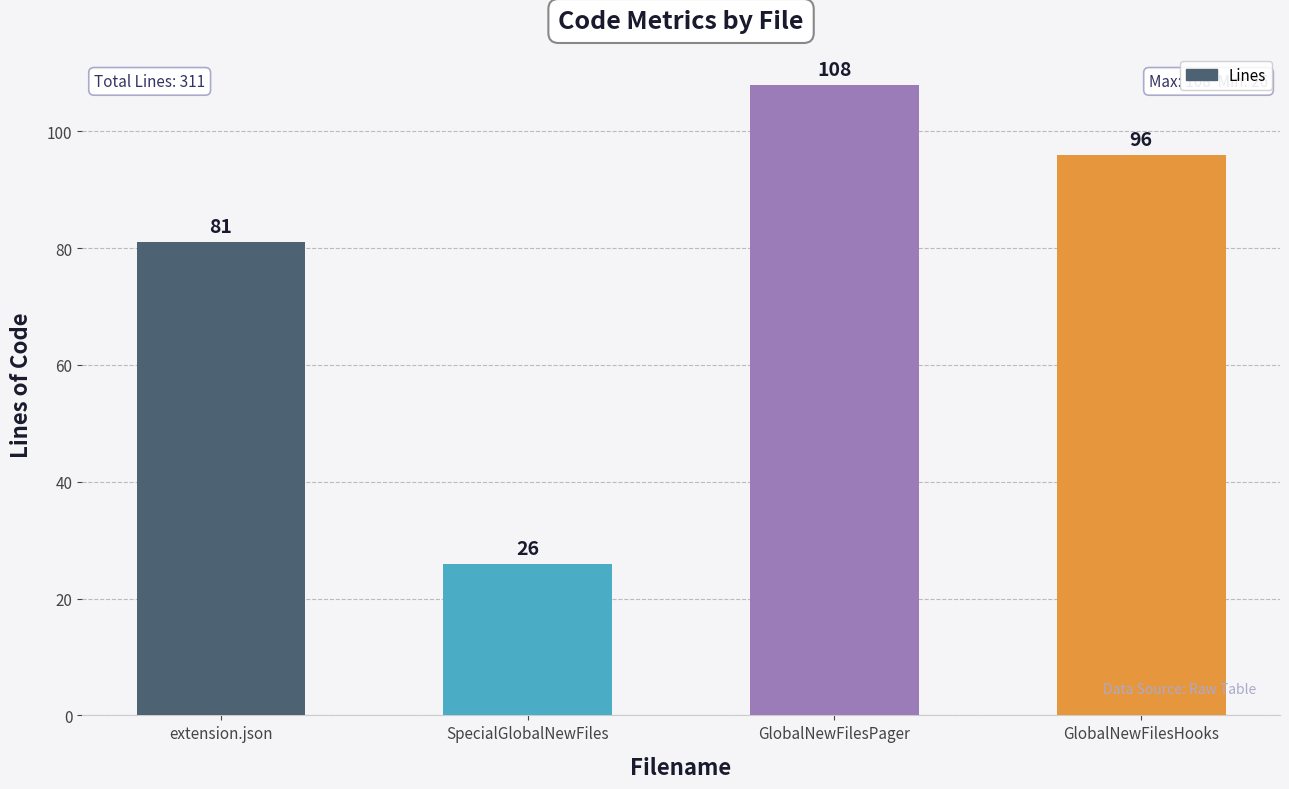

What is the value of the 1st bar from the left?

81